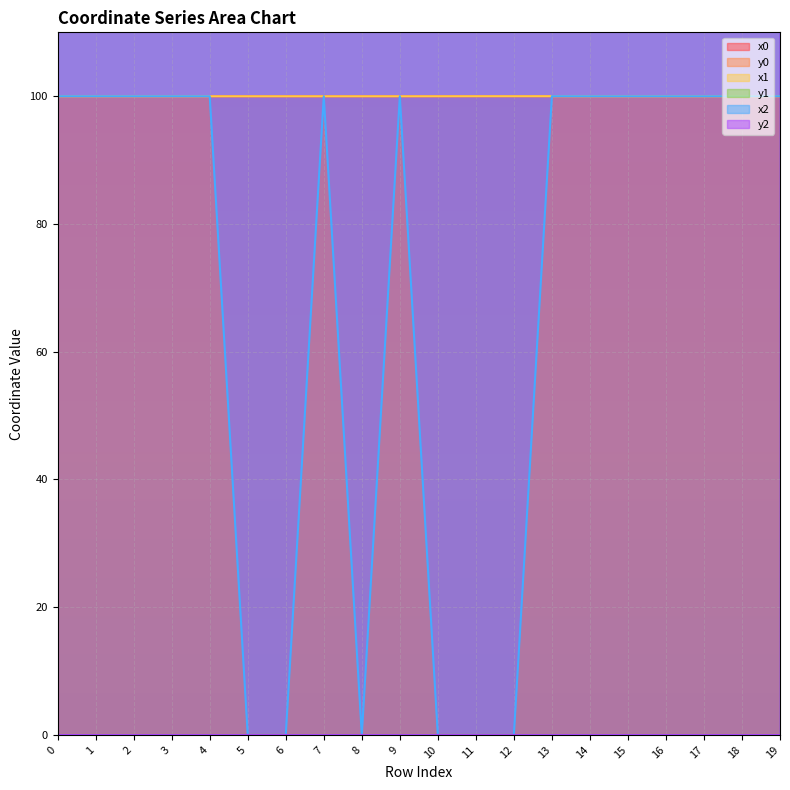

Which has a higher value, 1 or 14?

1